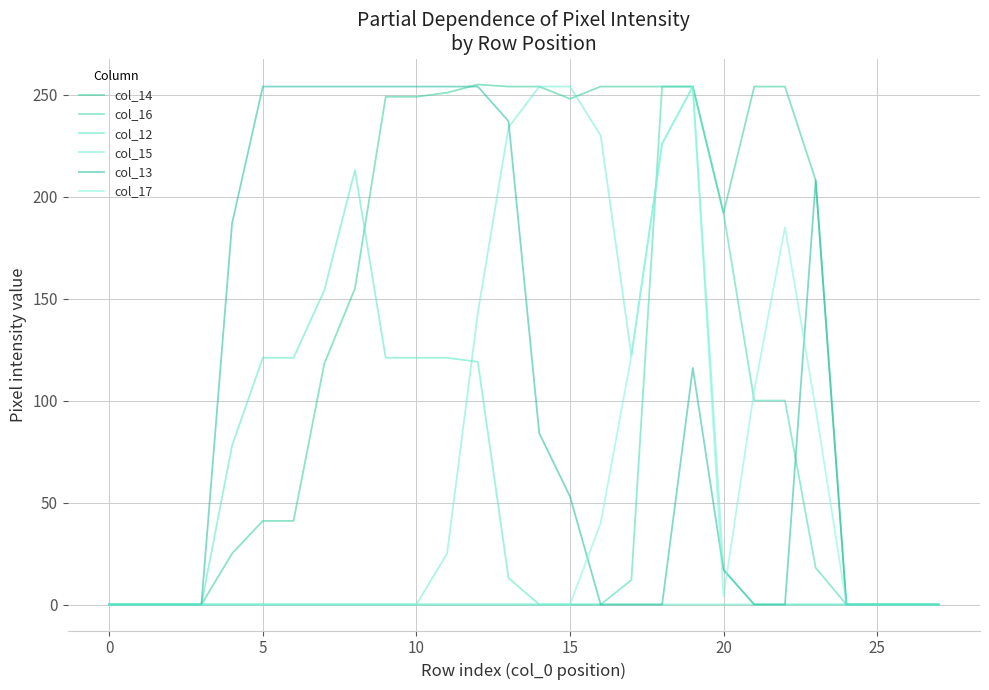

How many series are shown in this chart?

6